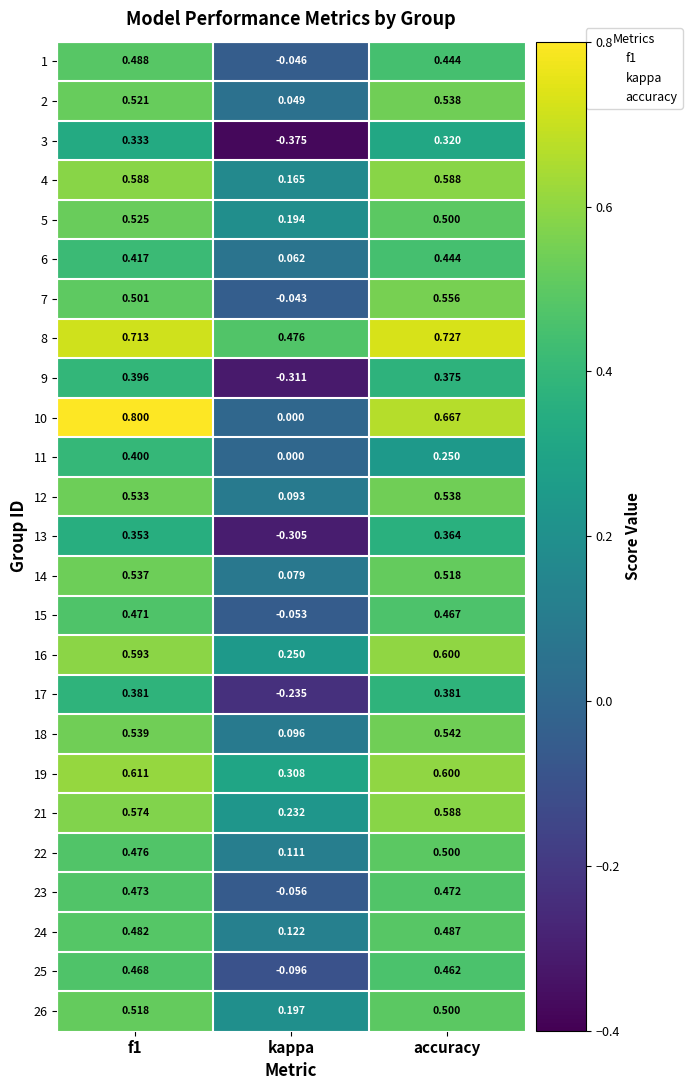

Is the value of 21 at kappa greater than the value of 6 at f1?

No